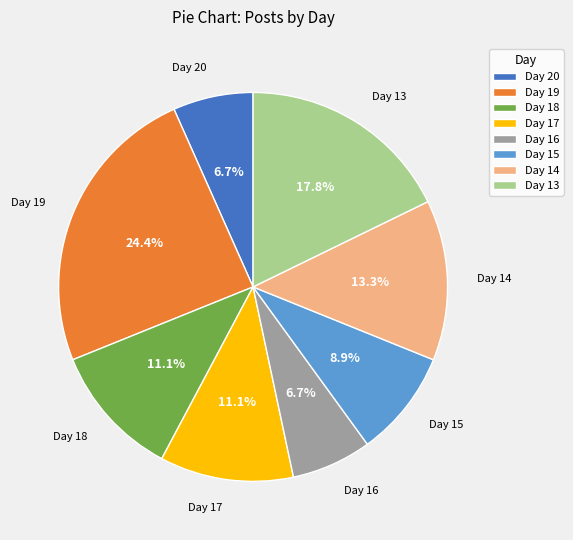

Which slice is the largest?

Day 19